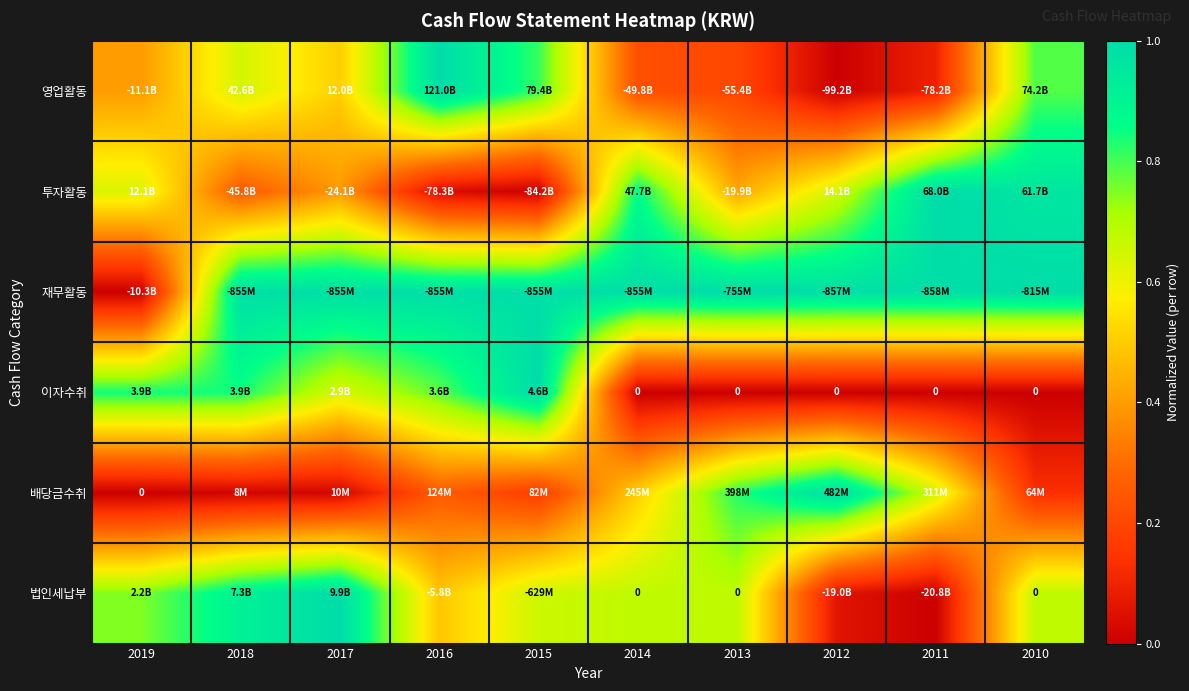

How many values in 법인세납부 are above zero?

9